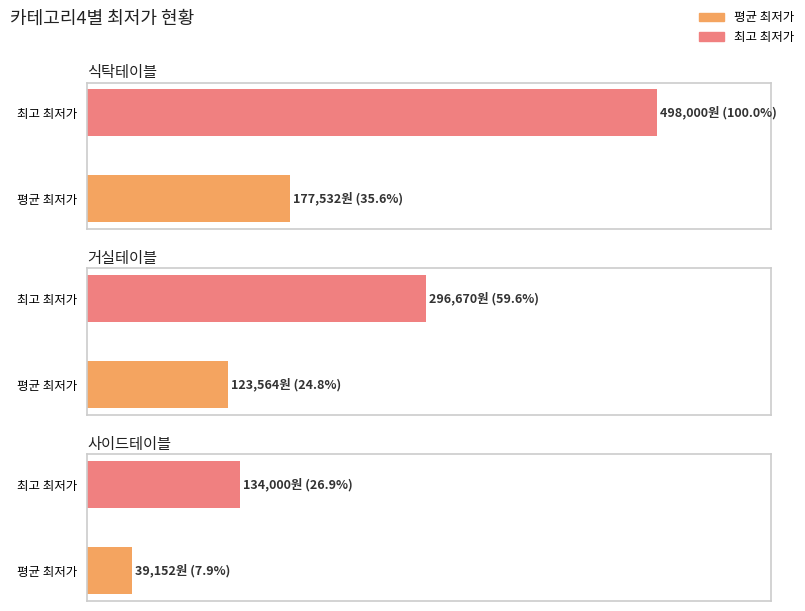

Which has a higher value, 식탁테이블 or 6?

식탁테이블